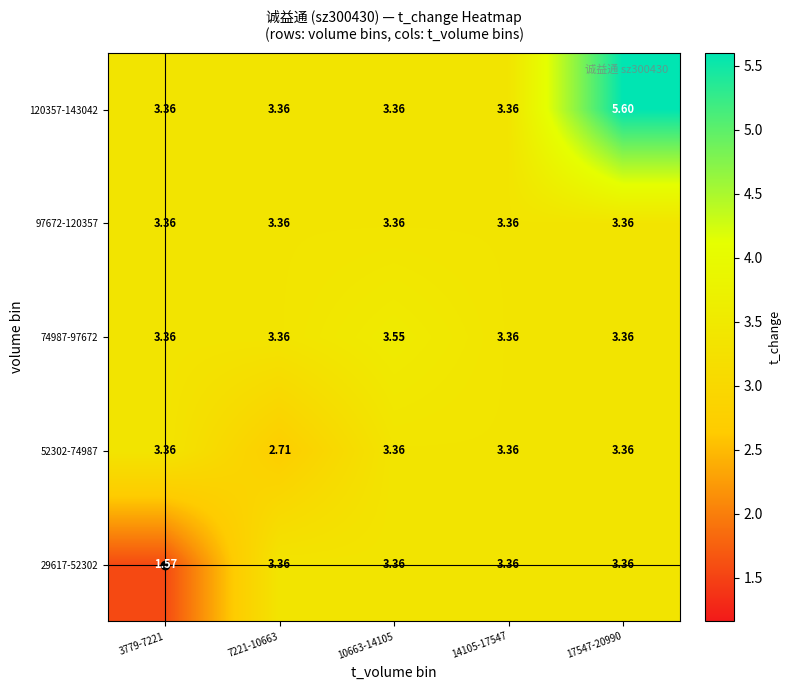

What is the spread (max minus min) of values at 3779-7221?

1.8